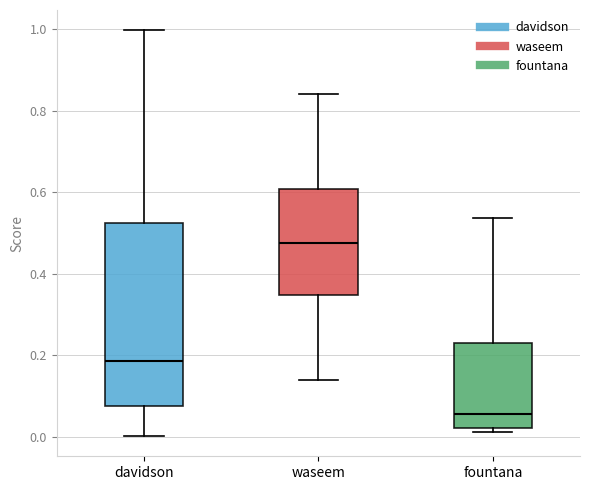

Comparing the boxes themselves (not the whiskers), which one is the tallest?

davidson